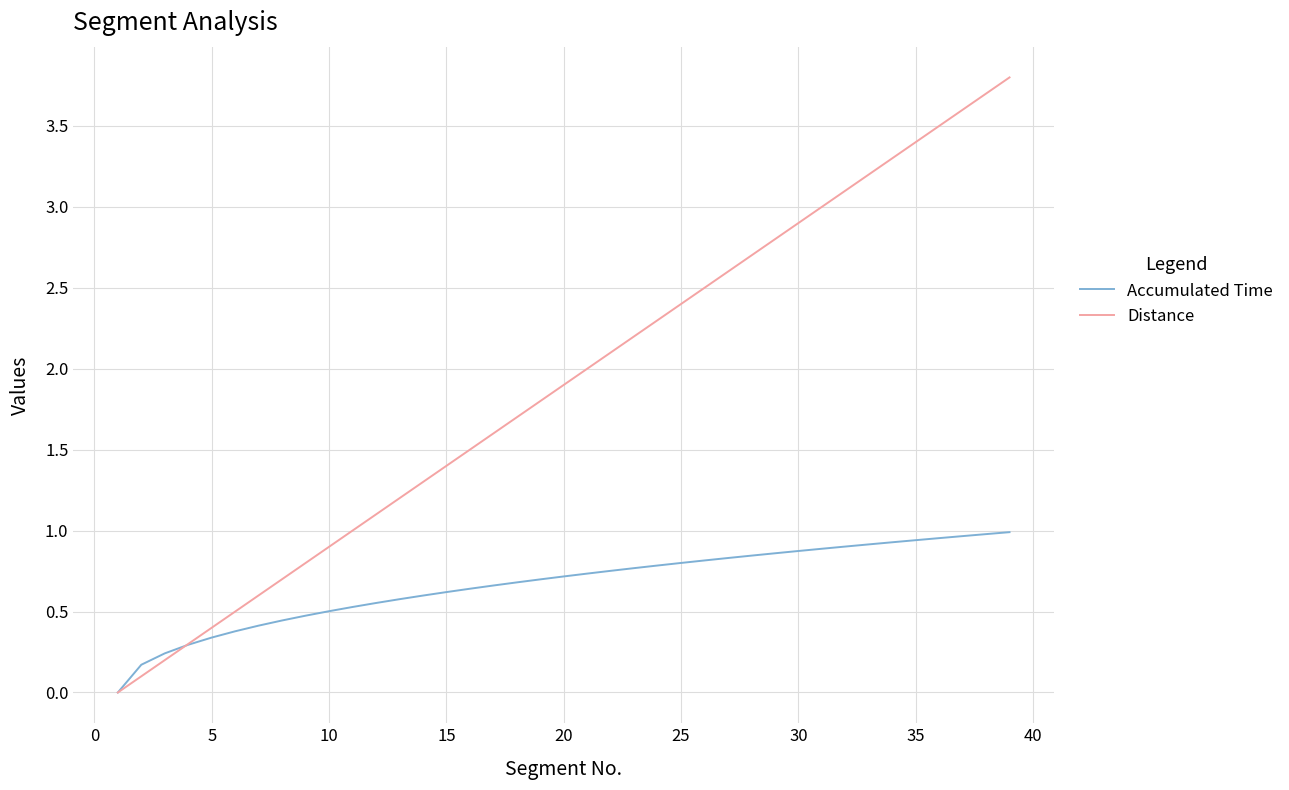

Which series has the largest range (max minus min)?

Distance